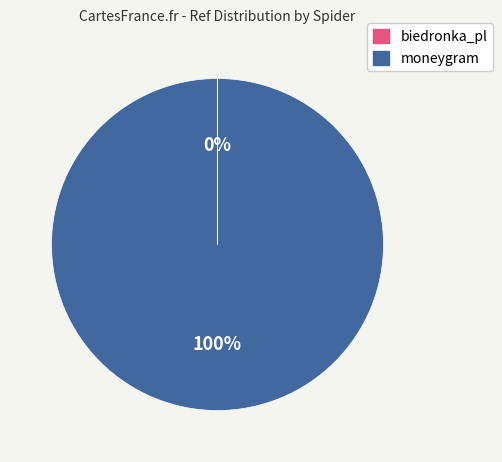

To the nearest percent, what is the average slice percentage?

50%